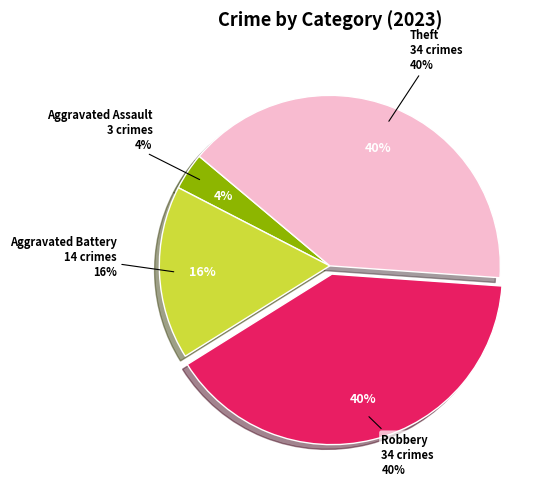

The Aggravated Battery slice represents 16% of the pie. True or false?

True